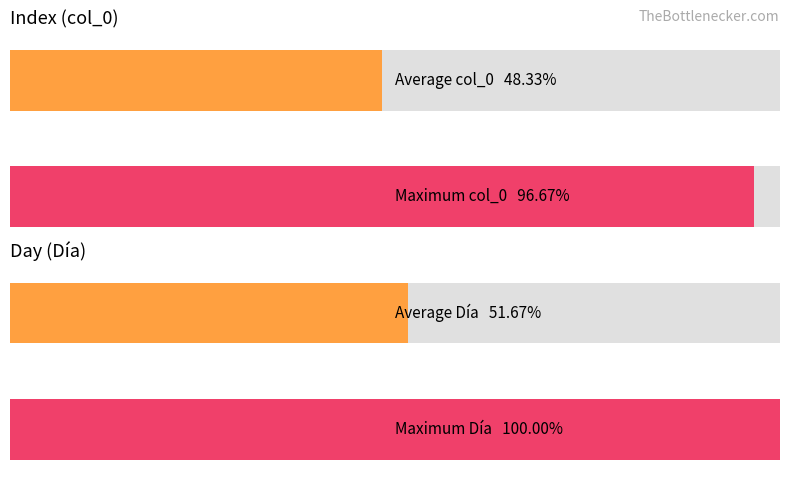

Does the chart contain stacked bars?

No